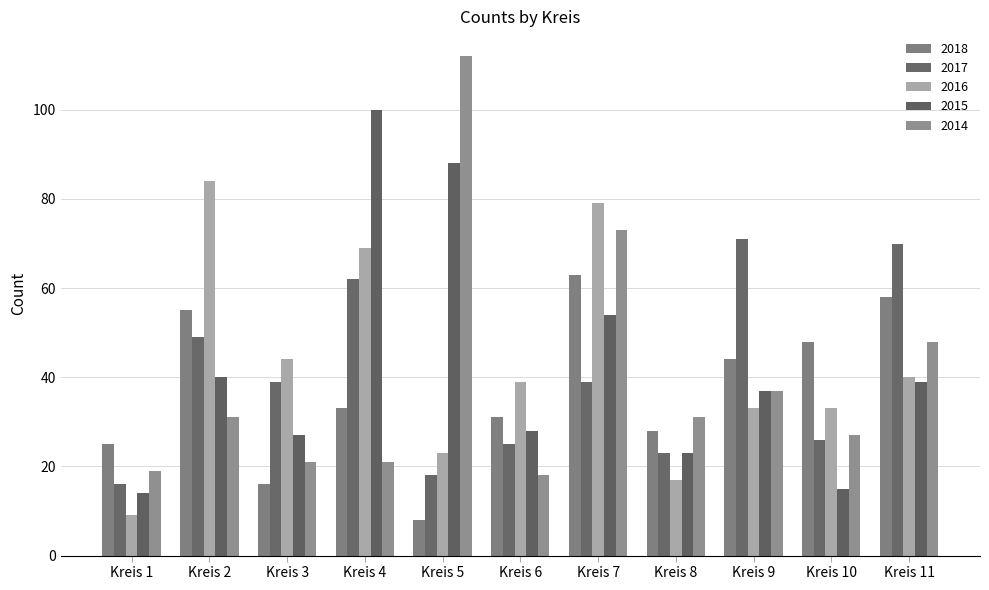

At which category is the sum across all series the highest?

Kreis 7